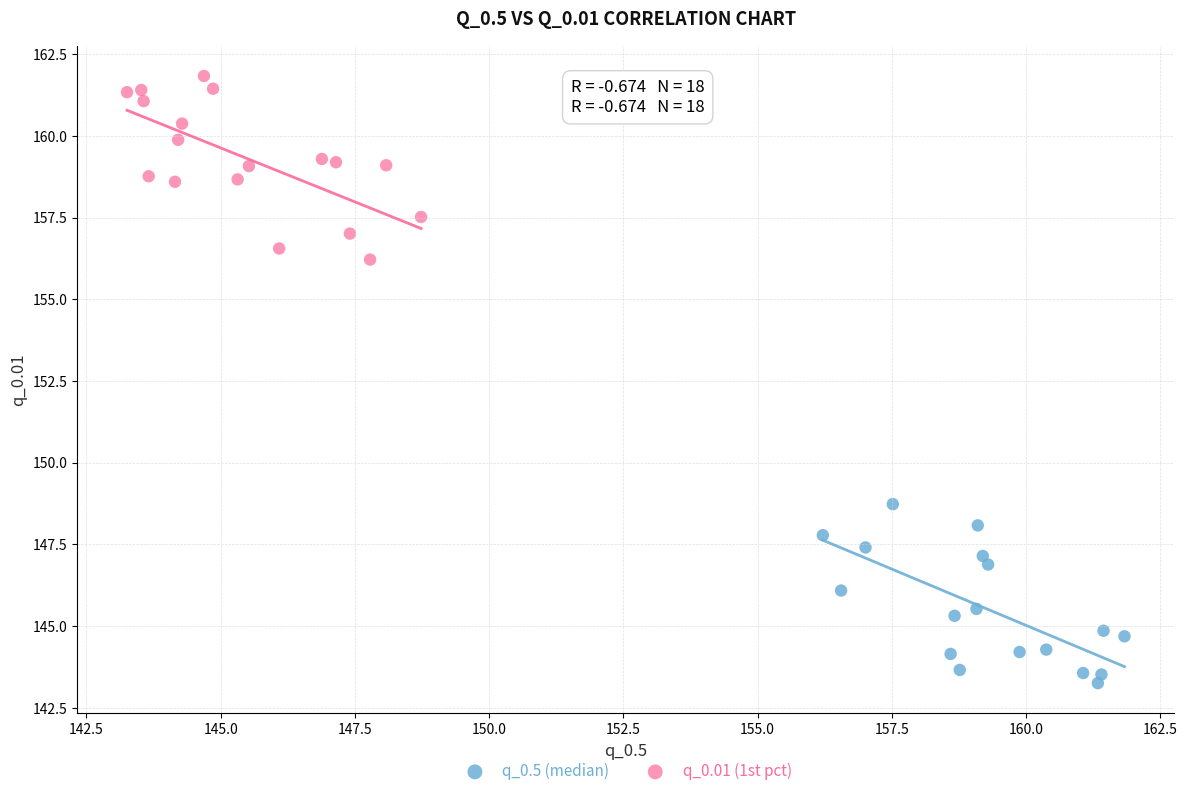

Which series reaches the minimum Y coordinate?

q_0.5 (median)